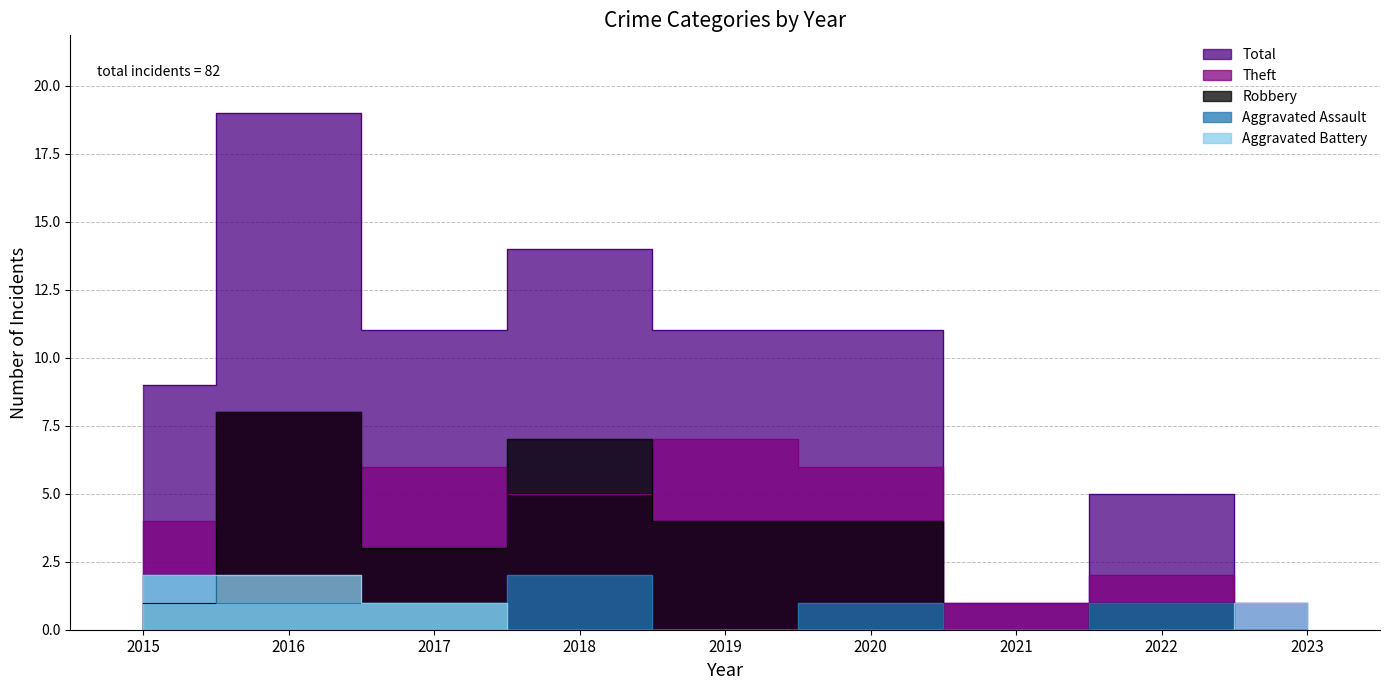

Which series has the largest range (max minus min)?

Total